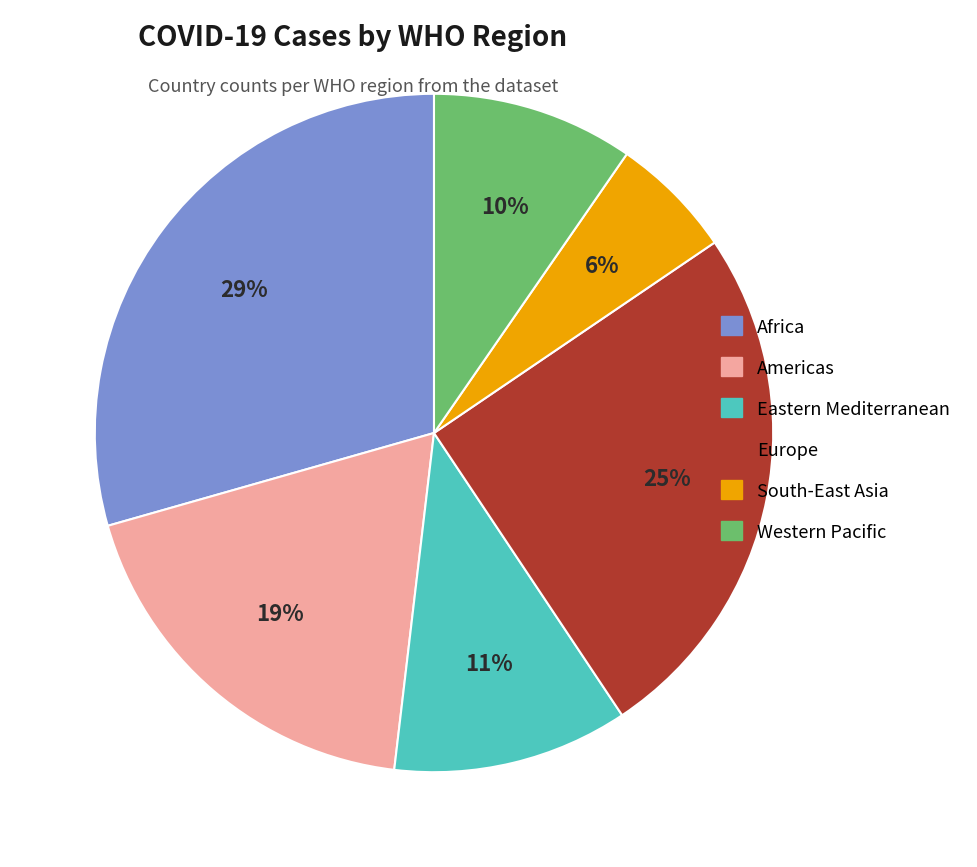

To the nearest percent, what is the combined percentage of Americas and Europe?

44%